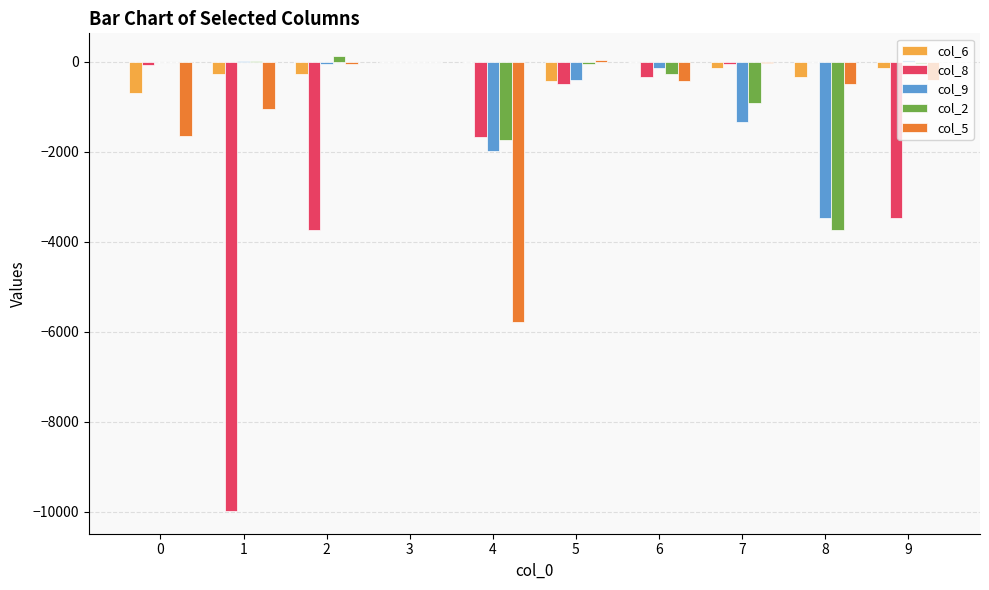

Are the bars grouped side by side (vs. stacked)?

Yes